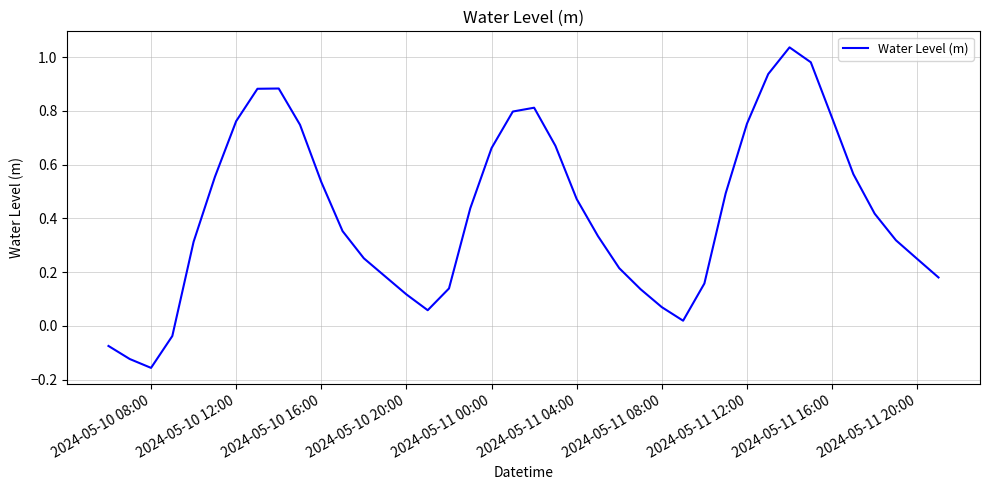

What is the difference between the maximum and minimum values?

1.2